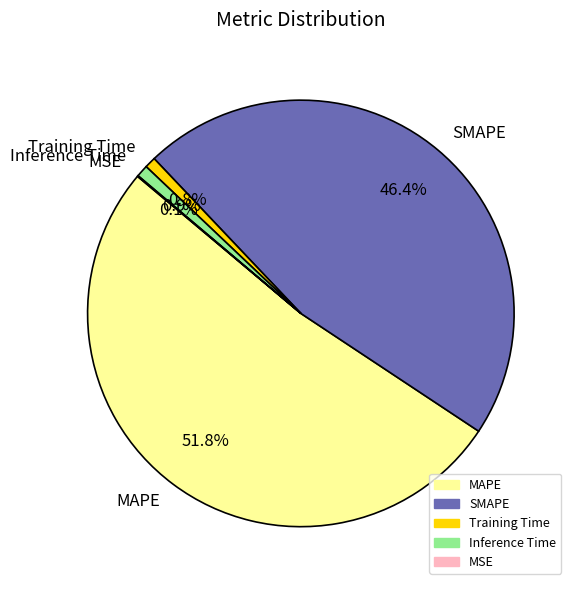

The SMAPE slice represents 46% of the pie. True or false?

True